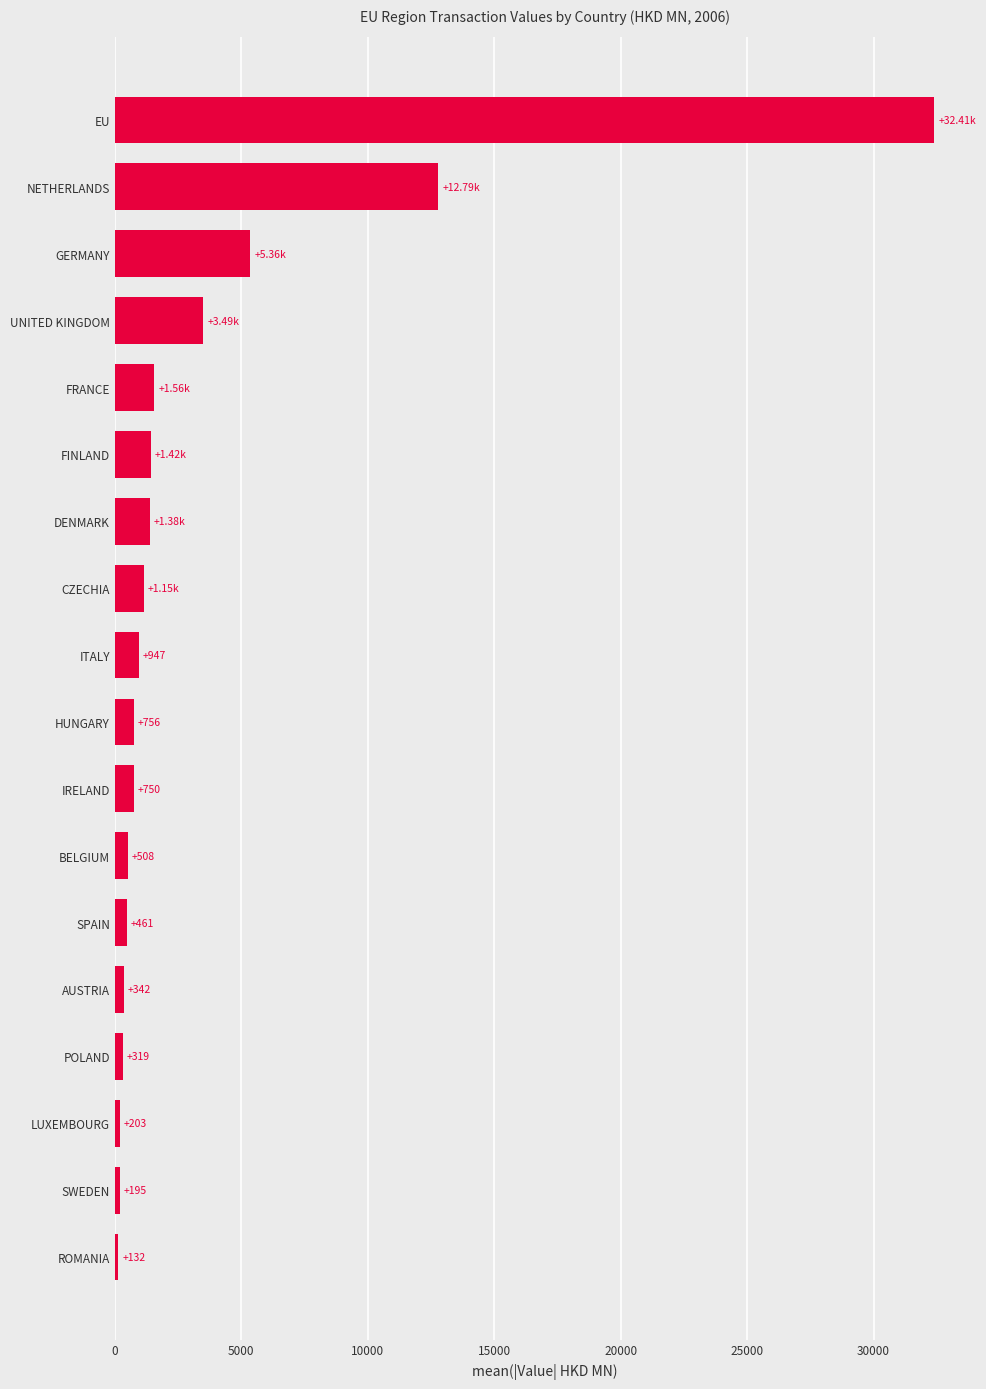

Rank the categories by value from lowest to highest.

ROMANIA, SWEDEN, LUXEMBOURG, POLAND, AUSTRIA, SPAIN, BELGIUM, IRELAND, HUNGARY, ITALY, CZECHIA, DENMARK, FINLAND, FRANCE, UNITED KINGDOM, GERMANY, NETHERLANDS, EU